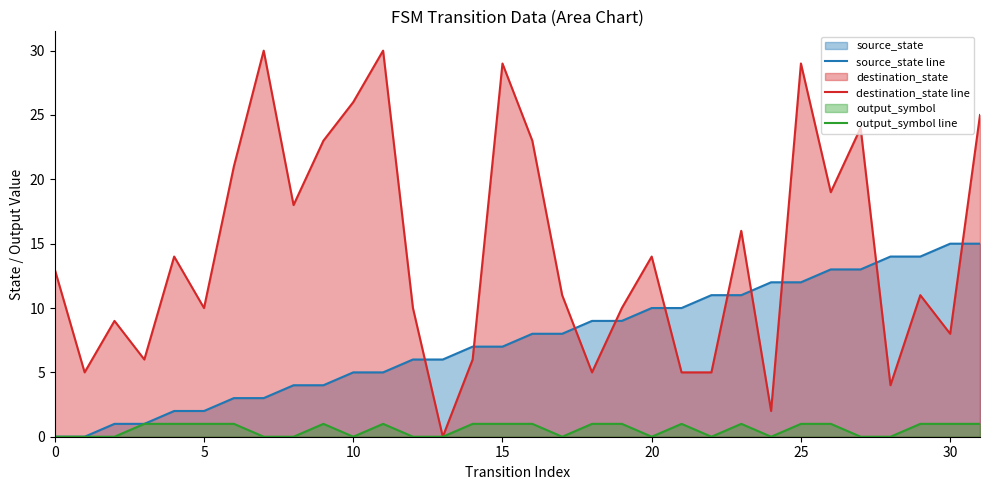

What is the total value across all series at 10?

31